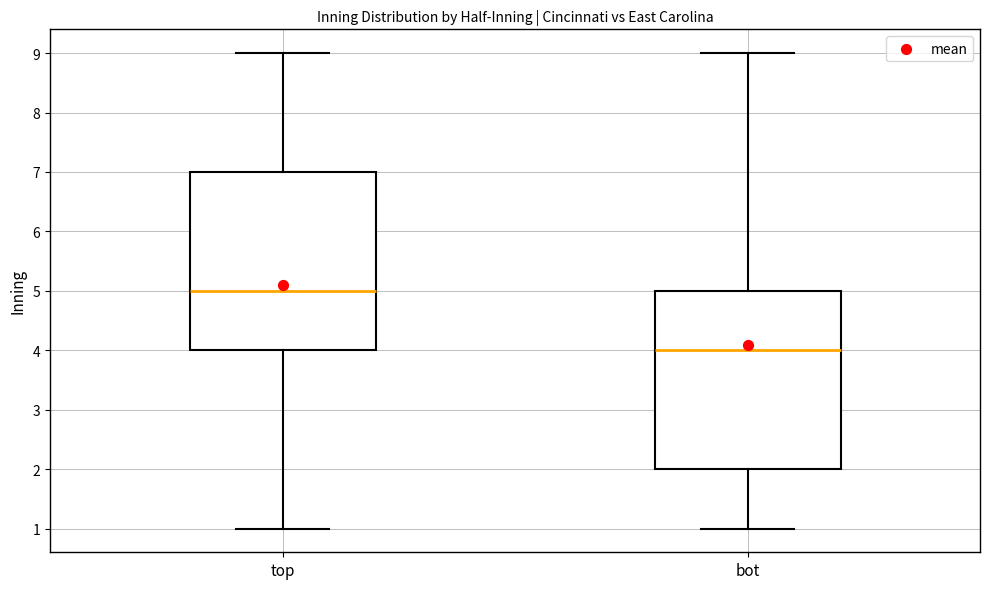

Reading left to right, transcribe this box plot: for each box, give where its median line is, the range the box spans, and where its two whiskers end, as read against the y-axis. The values are not printed on the chart, so give them approximately, as read against the axis.

top: median 5, box 4 to 7, whiskers 1 to 9
bot: median 4, box 2 to 5, whiskers 1 to 9